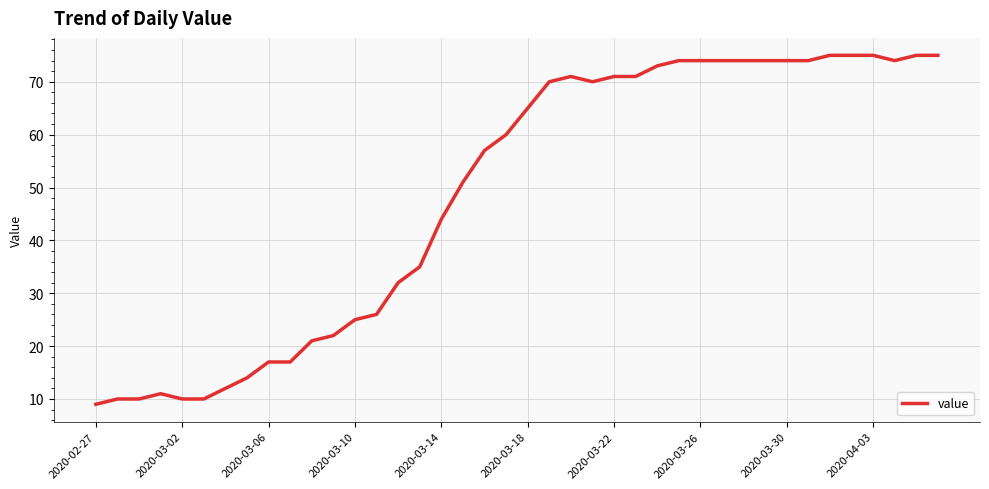

How many lines are shown in the chart?

1